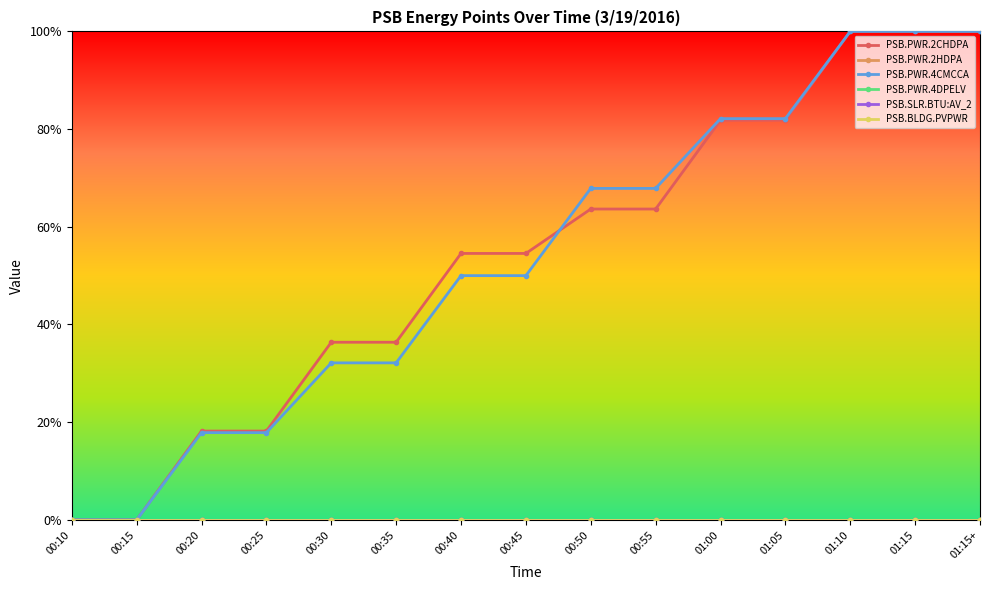

Which has a higher value, 00:15 or 01:15+?

01:15+